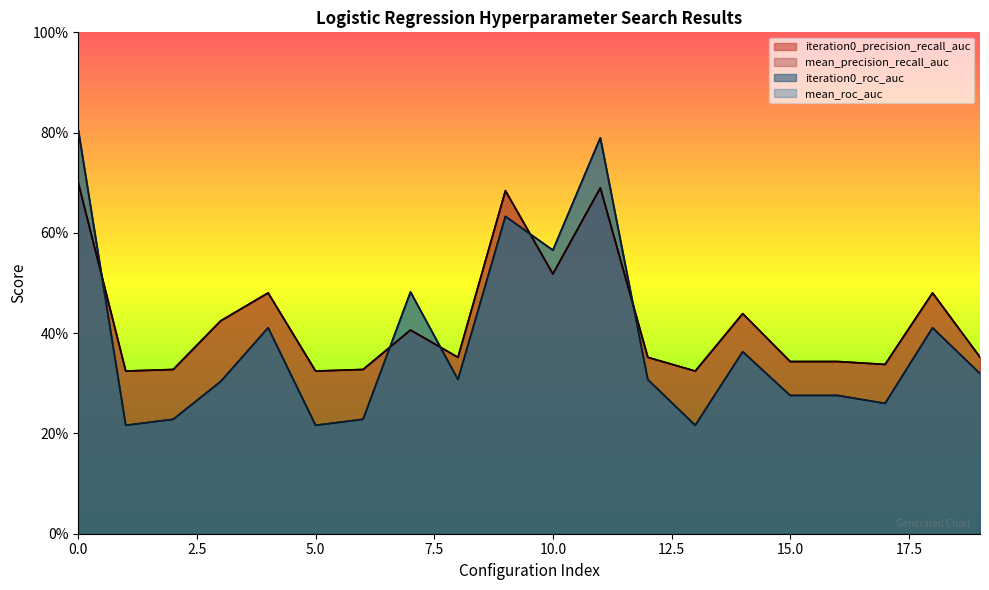

At how many categories does at least one series exceed 0?

20